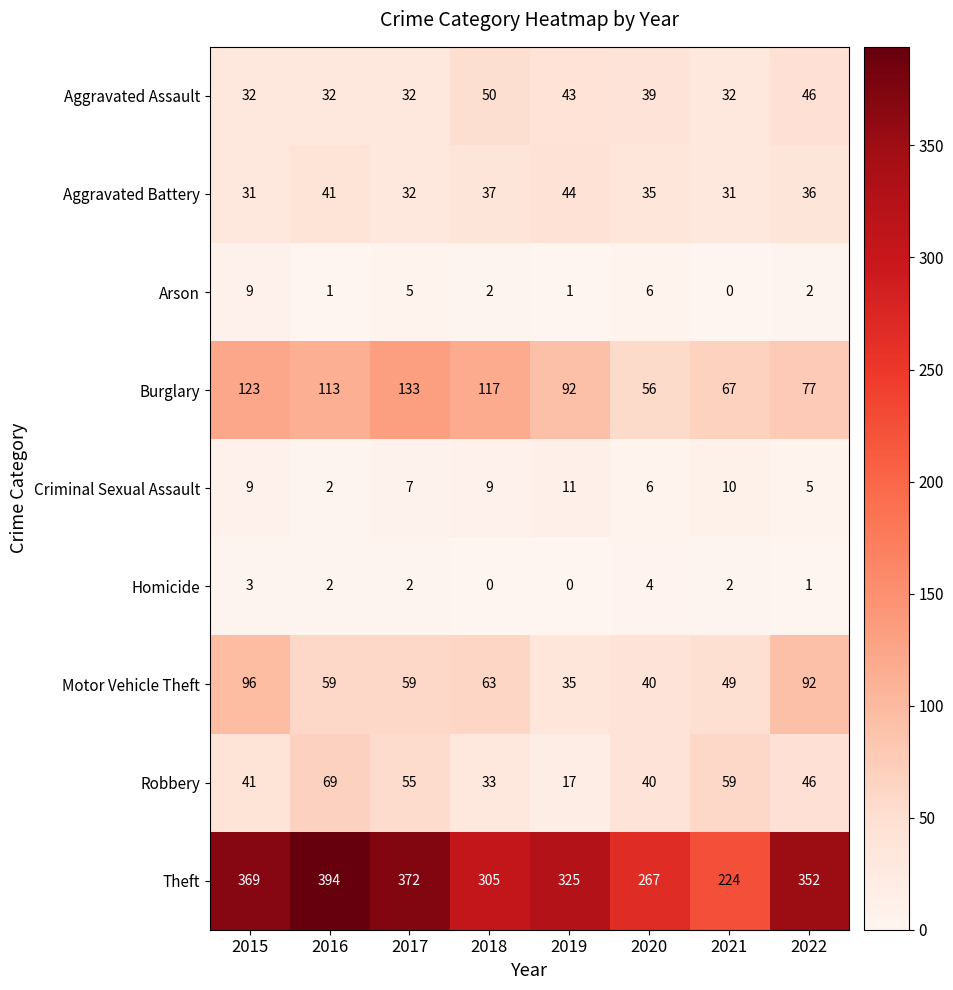

The value of Homicide at 2020 is 2. True or false?

False